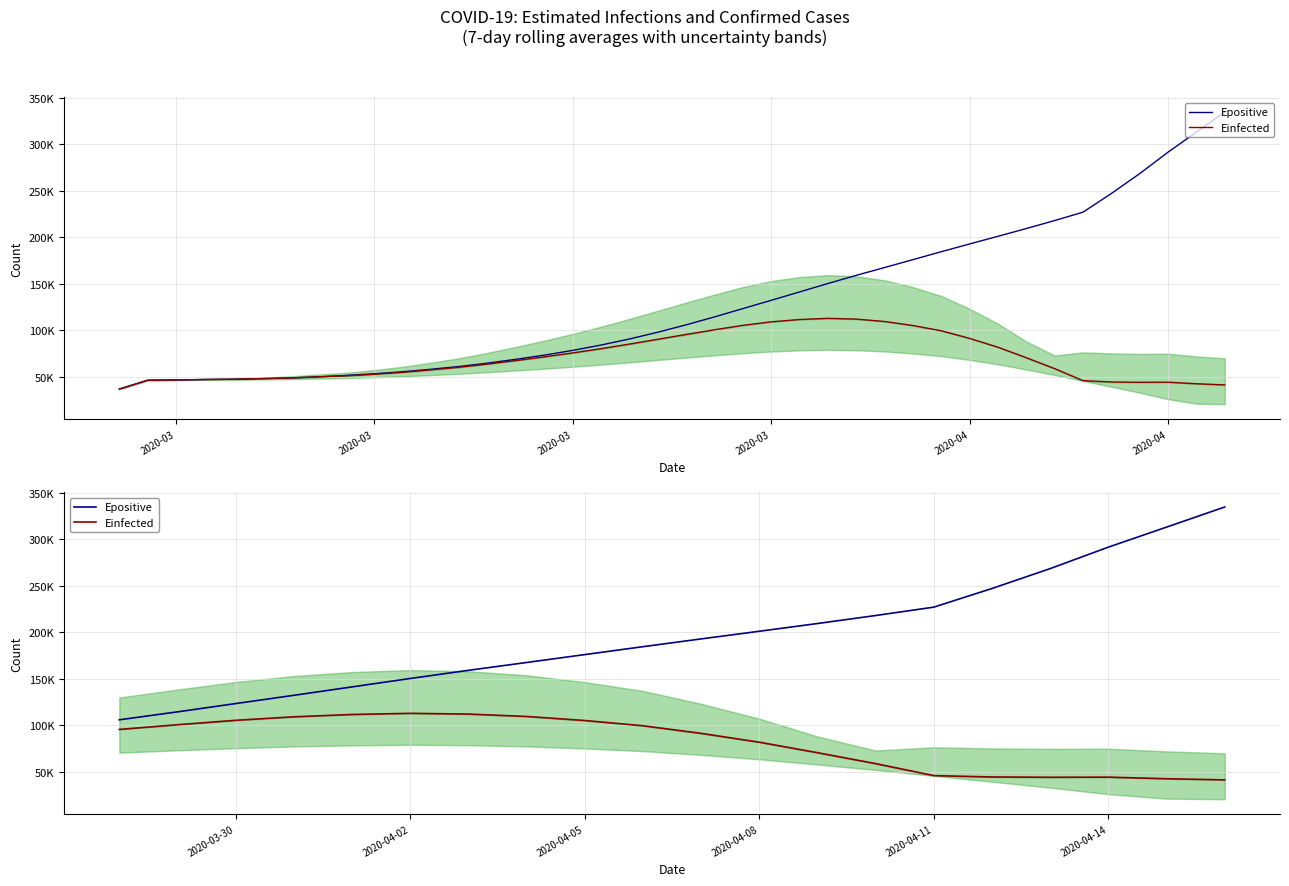

What is the value of the Einfected point at the 11th from the left?

91301.2